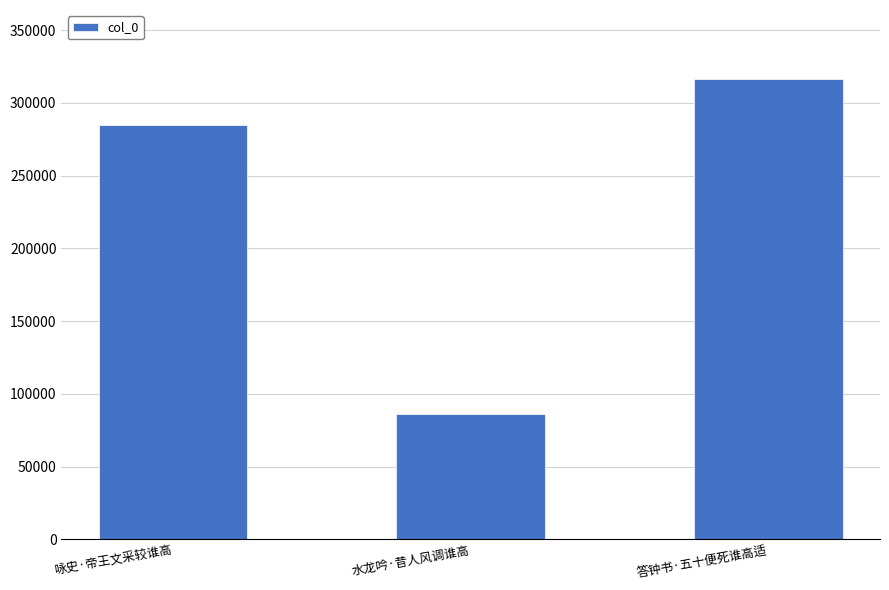

The chart shows a value of 450776 at 答钟书·五十便死谁高适. True or false?

False